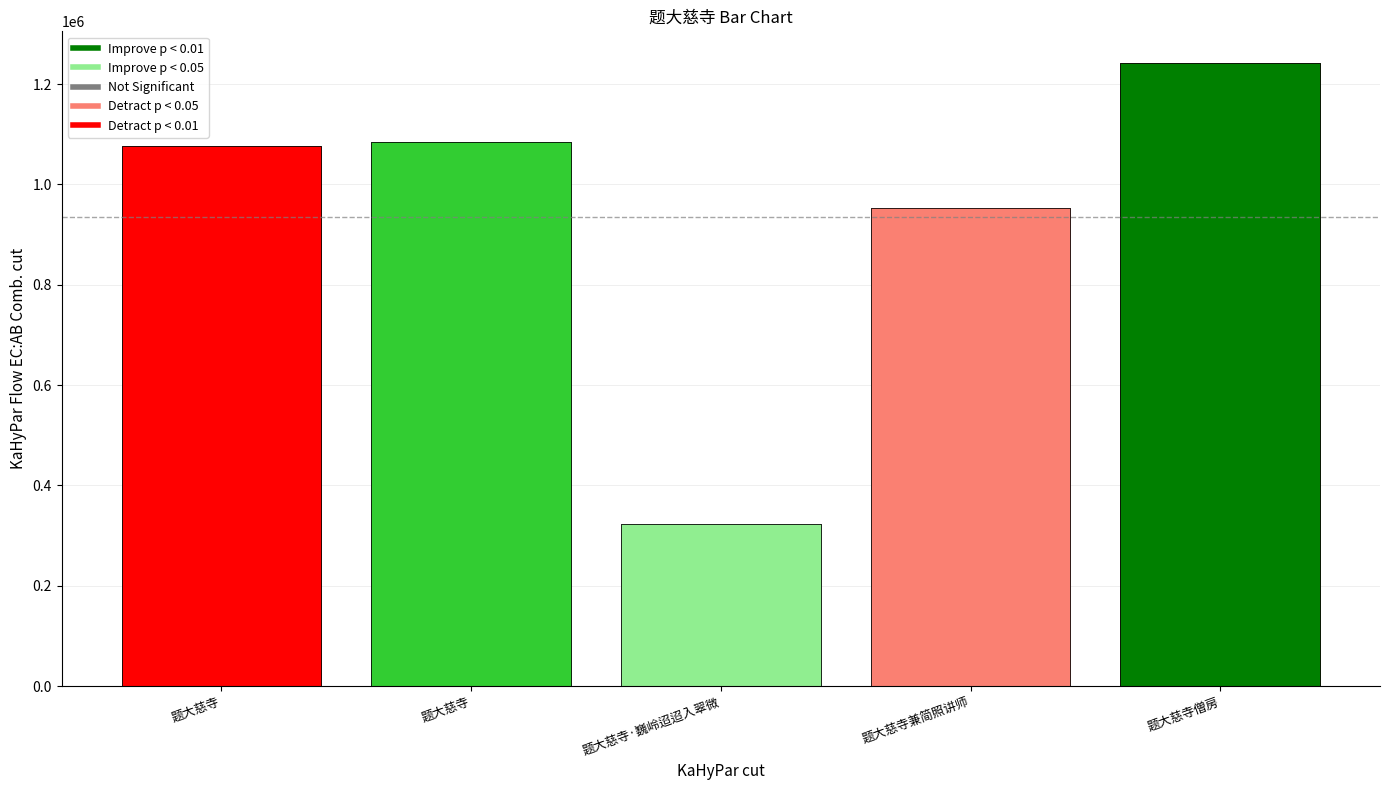

What is the difference between the maximum and second lowest values?

290575